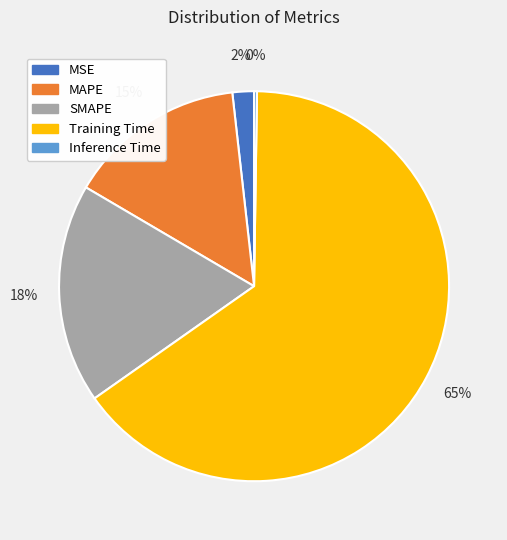

To the nearest percent, what is the average slice percentage?

20%